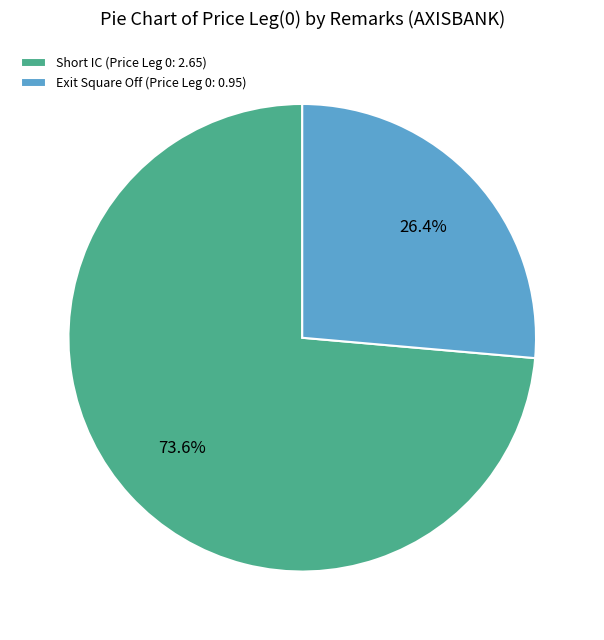

To the nearest percent, what is the combined percentage of Short IC and Exit Square Off?

100%